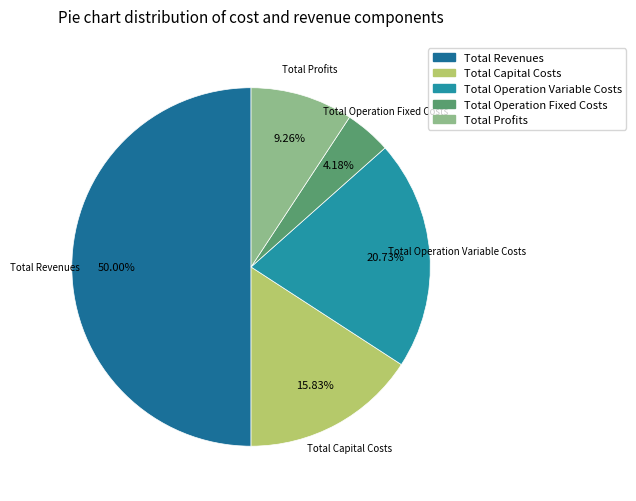

To the nearest percent, what portion does Total Operation Variable Costs represent?

21%